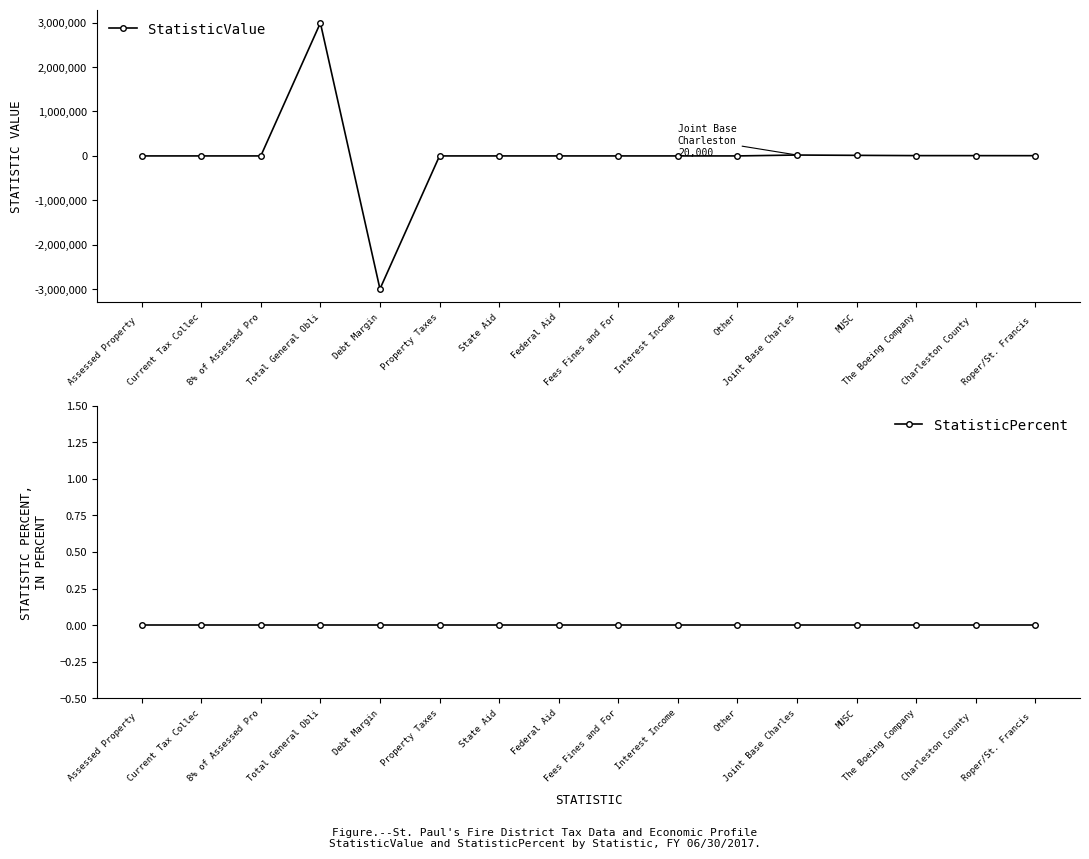

At which category does StatisticValue reach its first local valley?

Debt Margin